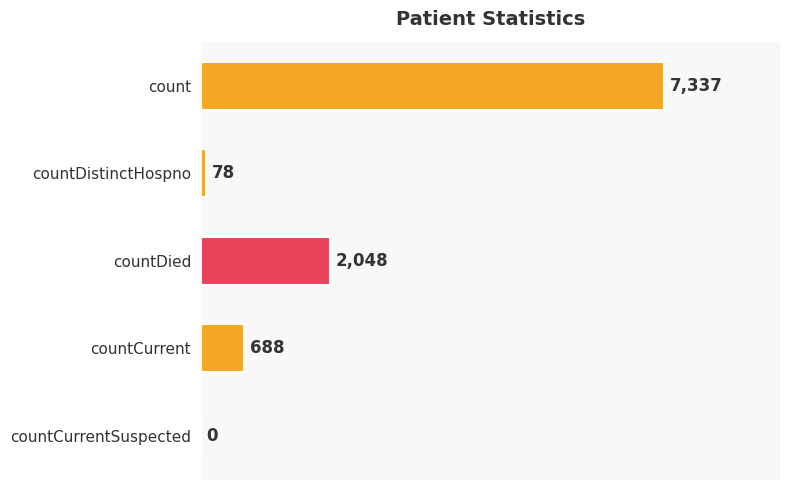

The chart shows a value of -5005 at countCurrentSuspected. True or false?

False